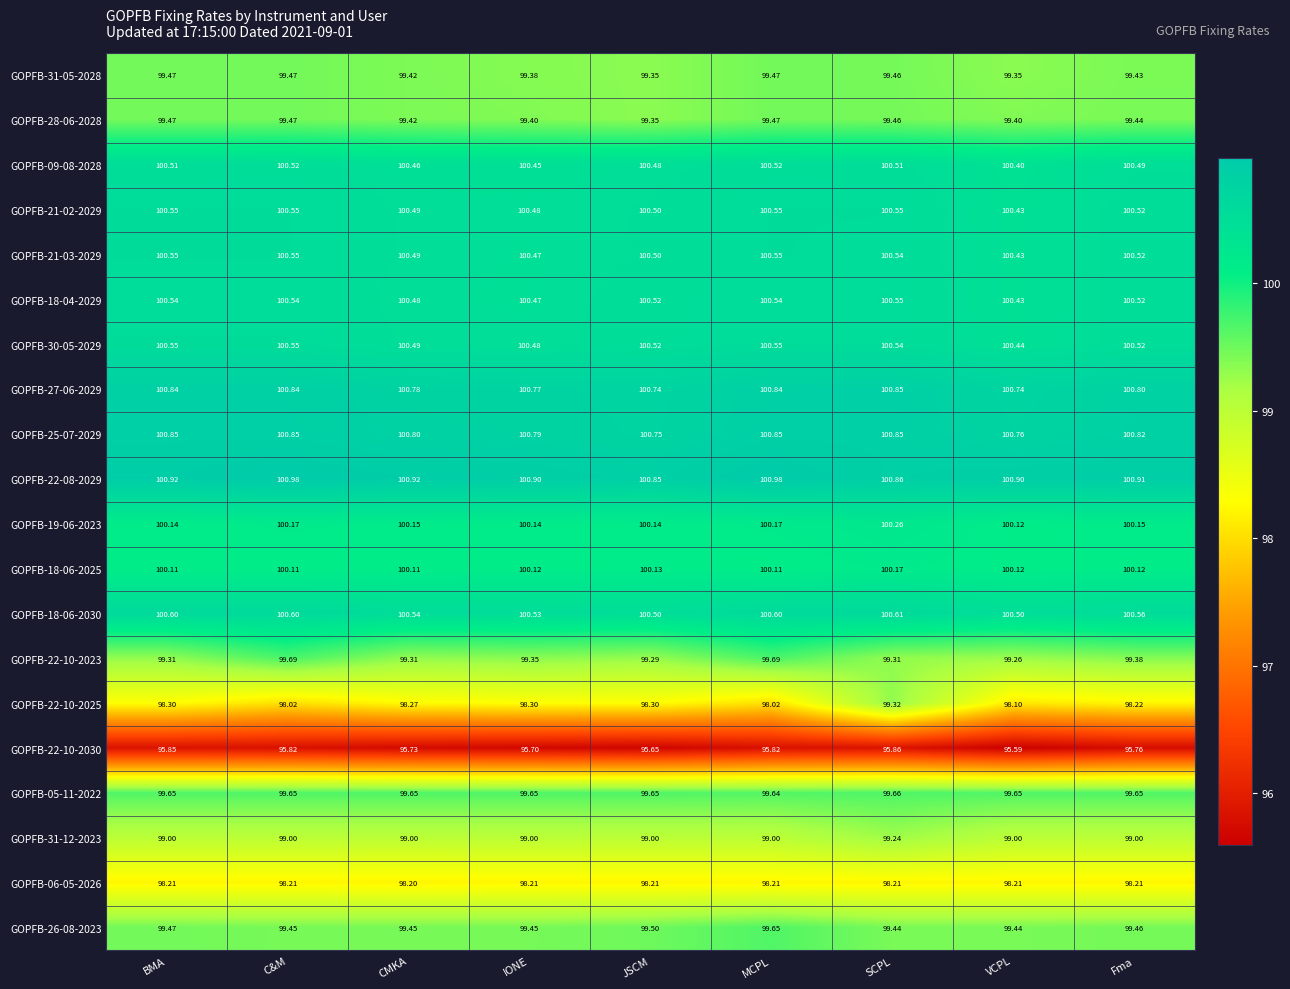

Where is GOPFB-28-06-2028 nearest to the value 99?

JSCM